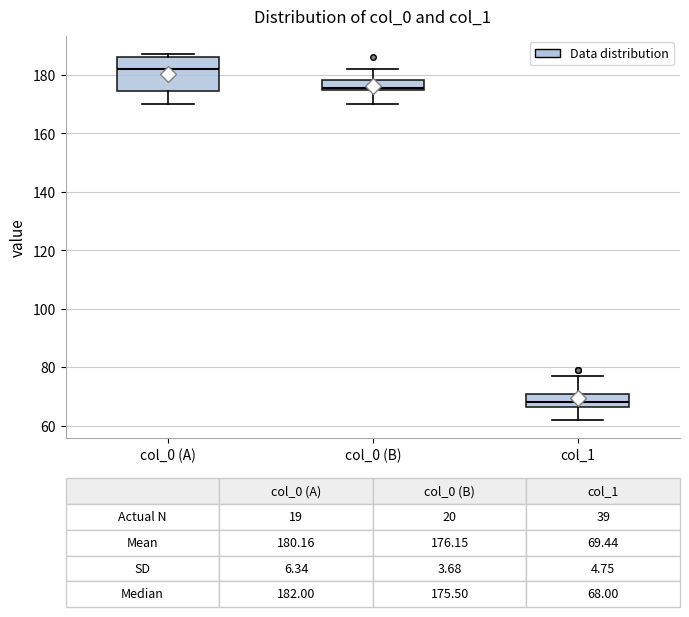

Which box is the tallest, from its lower edge to its upper edge?

col_0 (A)